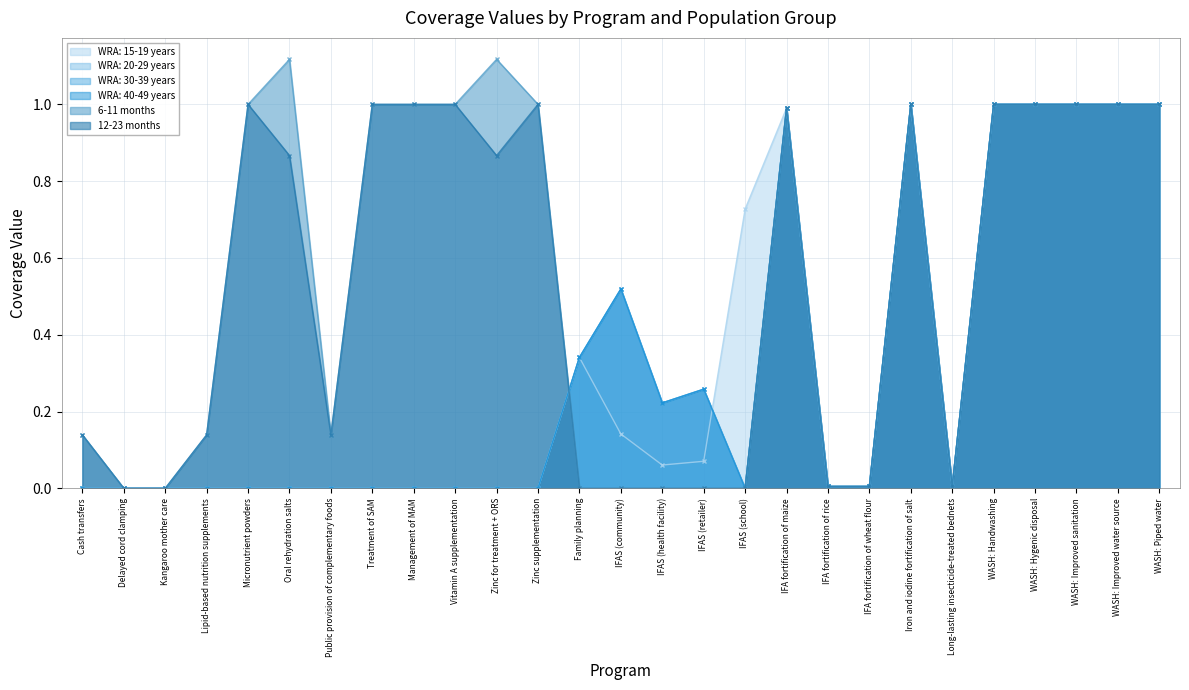

How many lines are shown in the chart?

6